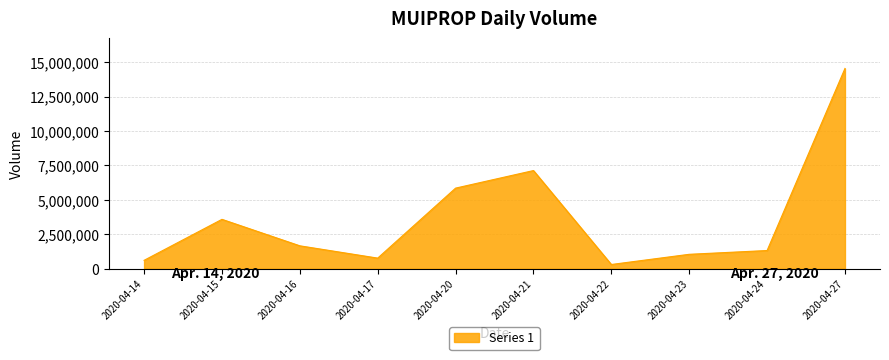

True or false: there are more than 0 points higher than both neighbors.

True